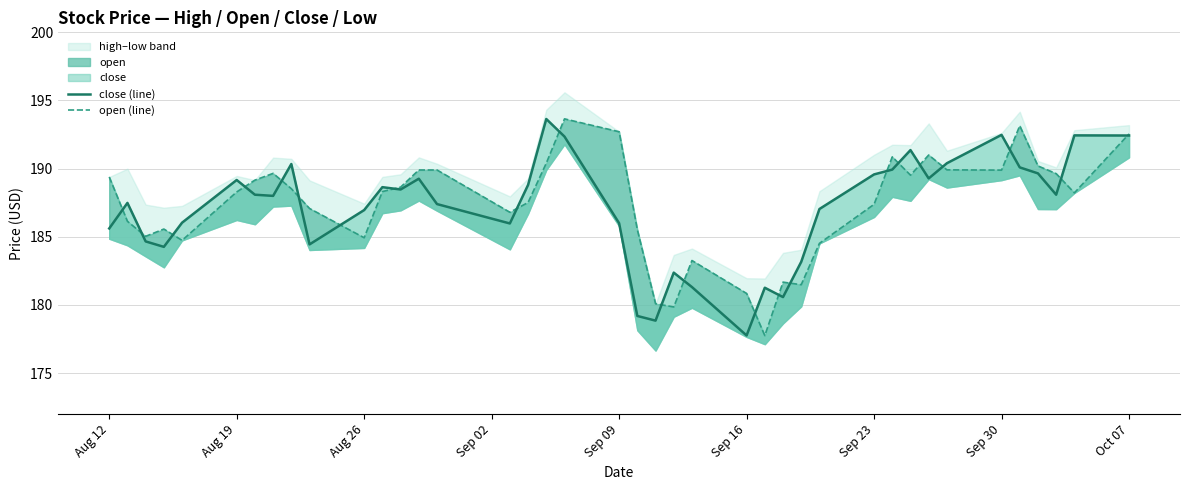

Which series has the widest spread of values?

open (line)